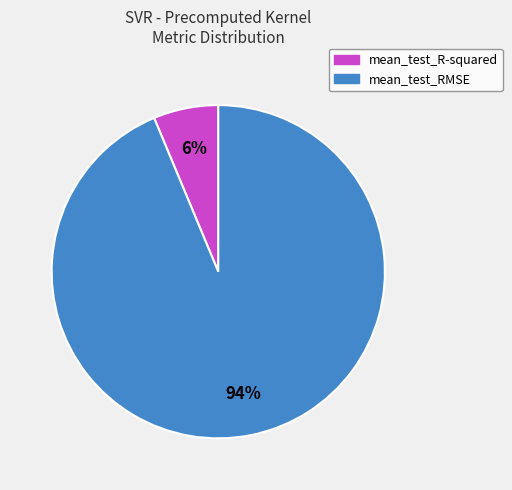

Do mean_test_R-squared and mean_test_RMSE together represent more than half of the pie?

Yes